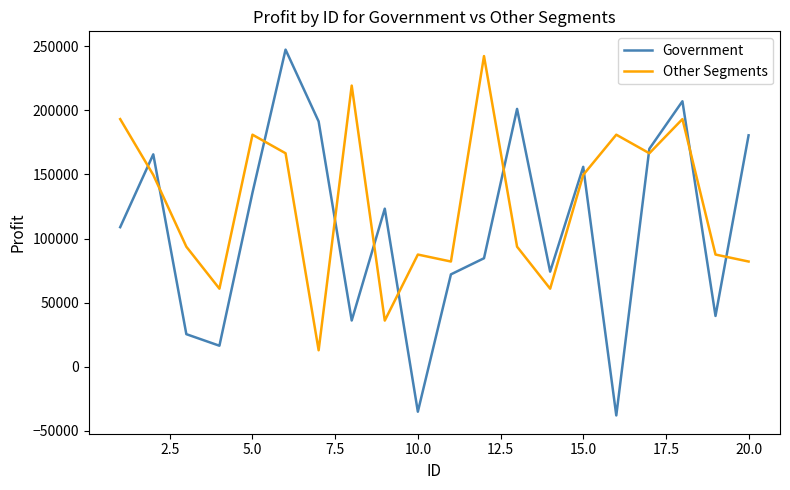

Reading right to left, what are all the values shown in this chart?

Government: 180474	39668	207031	169991	-37886	155904	74221	201069	84660	72086	-34980	123287	36125	191293	247286	135801	16452	25467	165656	108879
Other Segments: 82089	87532	193122	166490	180969	149617	60921	93656	242254	82089	87532	36046	219249	12909	166490	180969	60921	93656	149617	193122